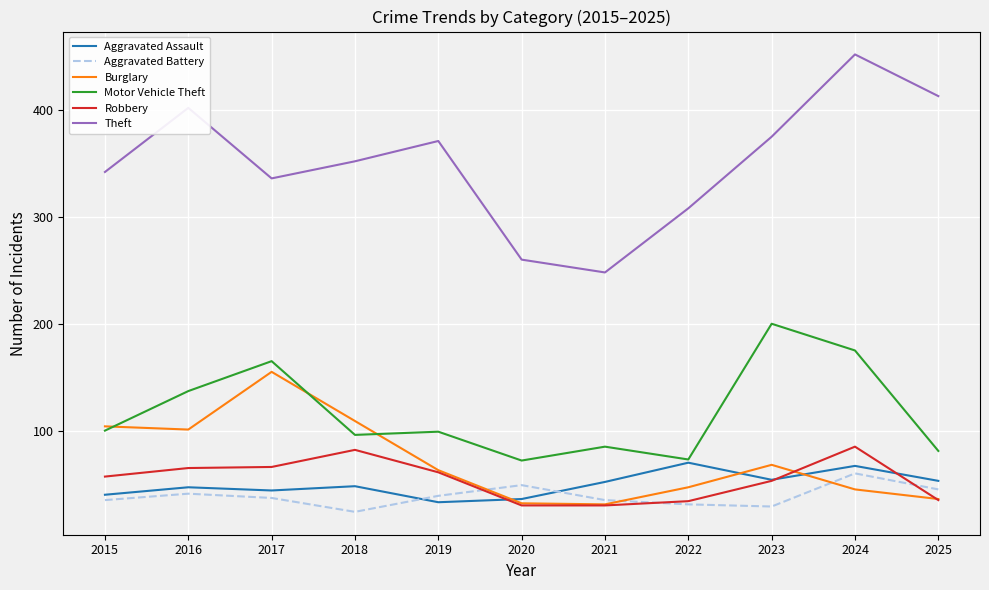

At which category is the sum across all series the highest?

2024